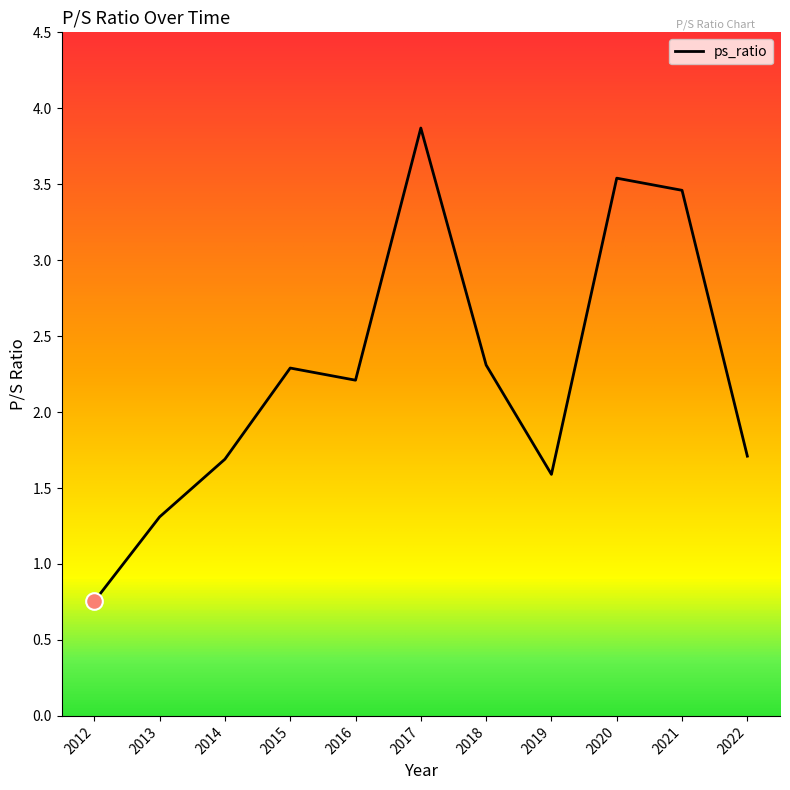

What is the sum of the values at 2020 and 2014?

5.2